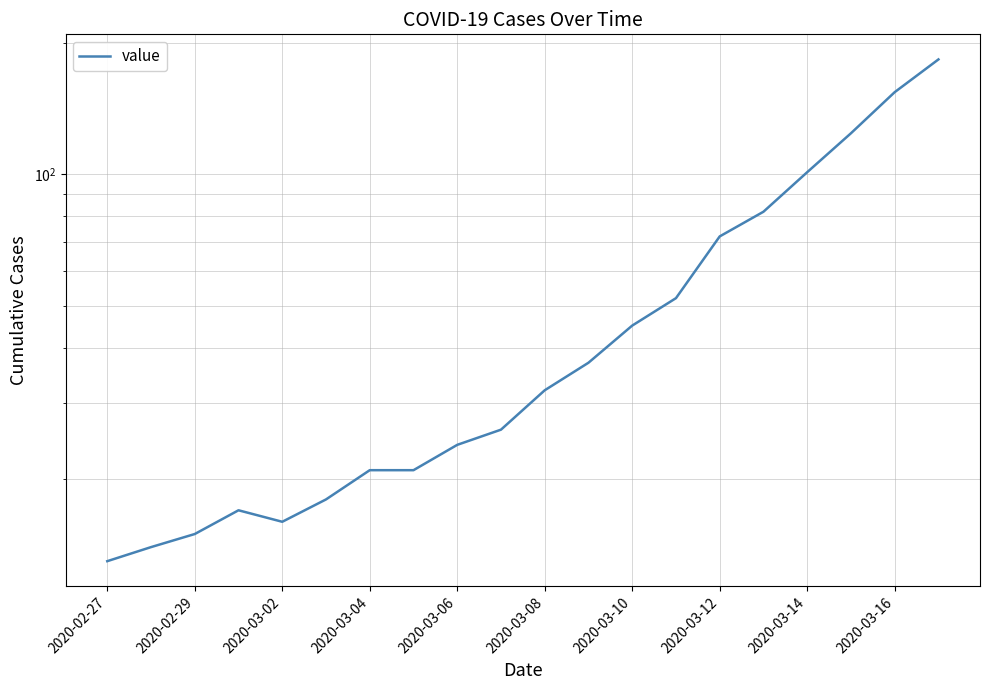

What is the minimum value shown in the chart?

13